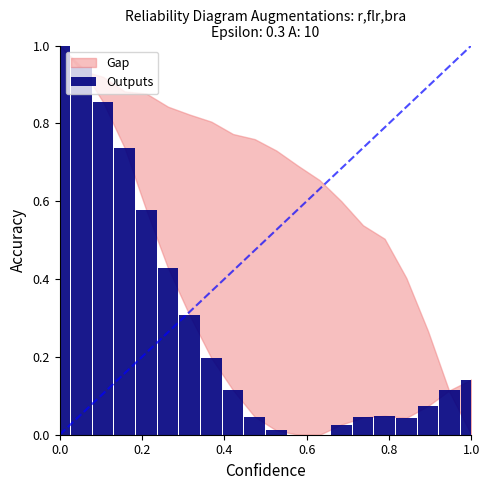

What is the maximum value shown in the chart?

1.0